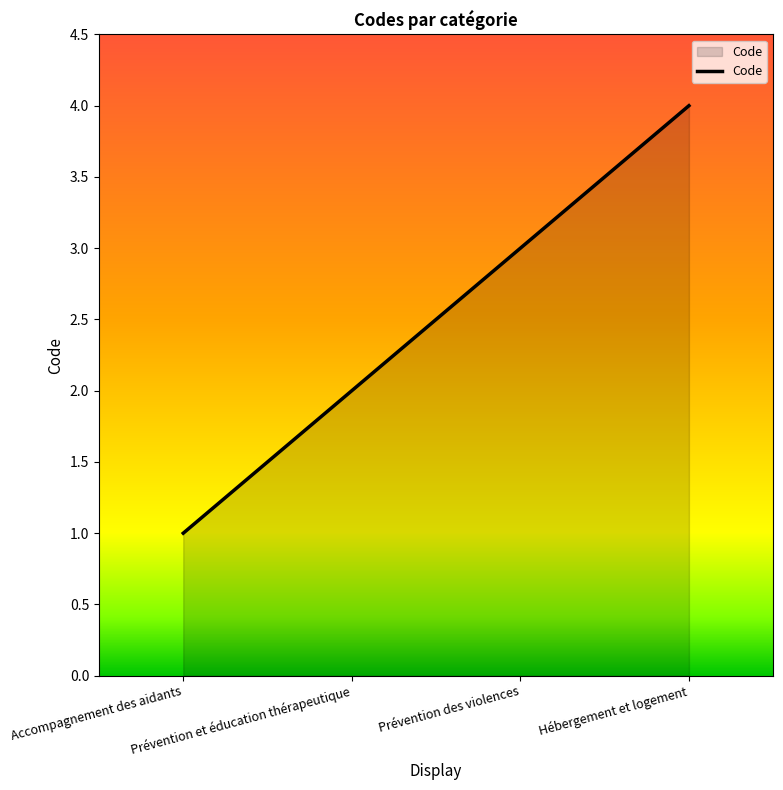

Read the value at Prévention des violences.

3